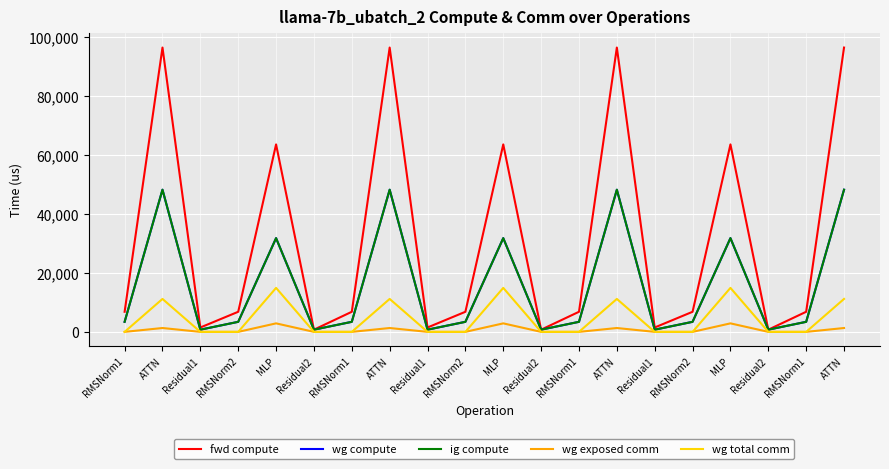

True or false: fwd compute and ig compute intersect in this chart.

False